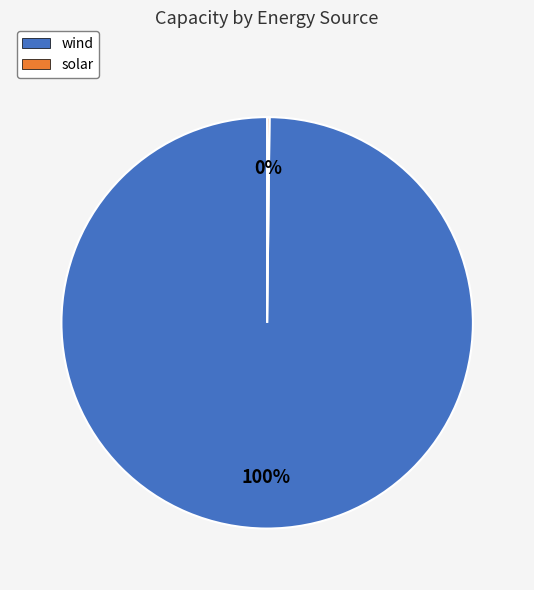

What is the largest slice in the pie chart?

wind